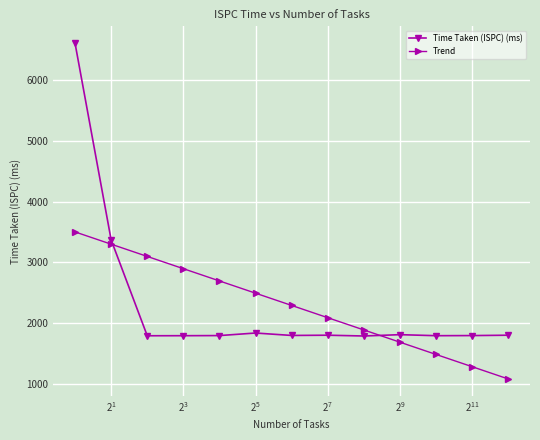

How many times do Time Taken (ISPC) (ms) and Trend cross each other?

2